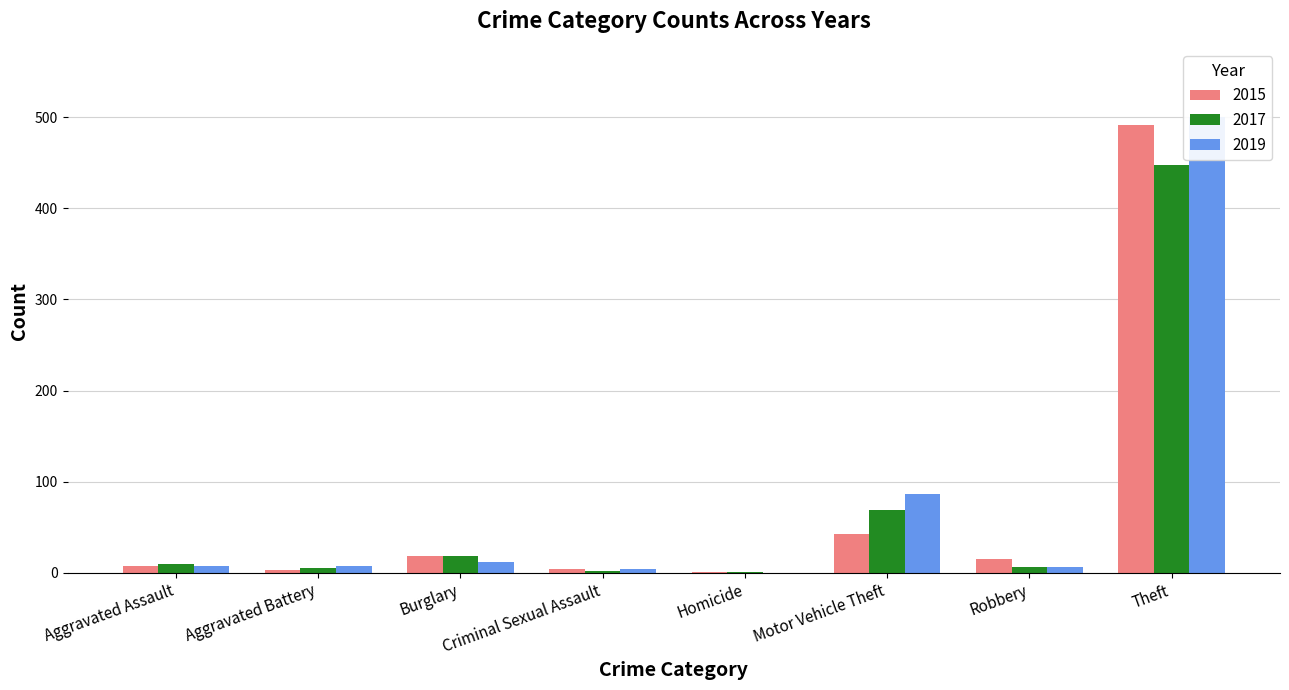

Which has a higher value, Criminal Sexual Assault or Aggravated Battery?

Criminal Sexual Assault